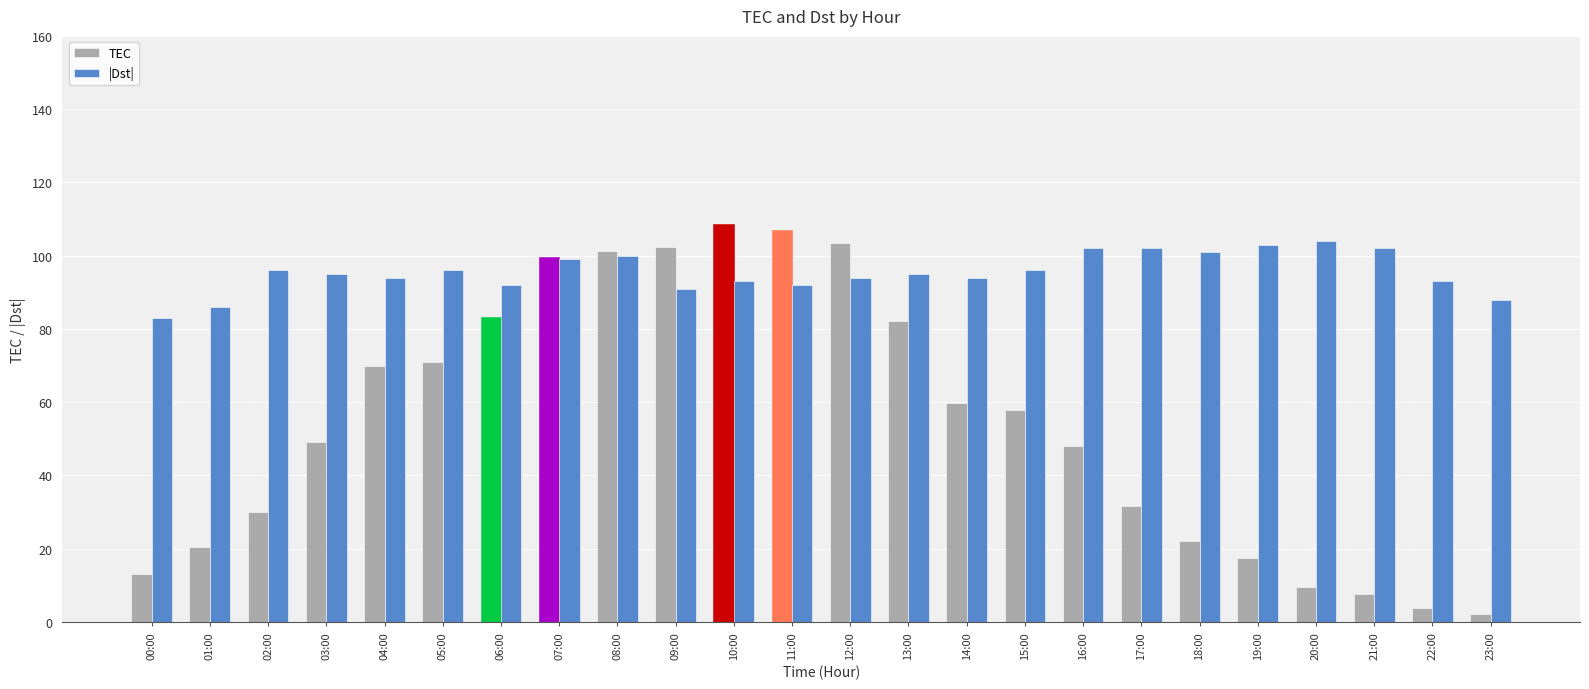

Read the |Dst| value at 10:00.

93.0